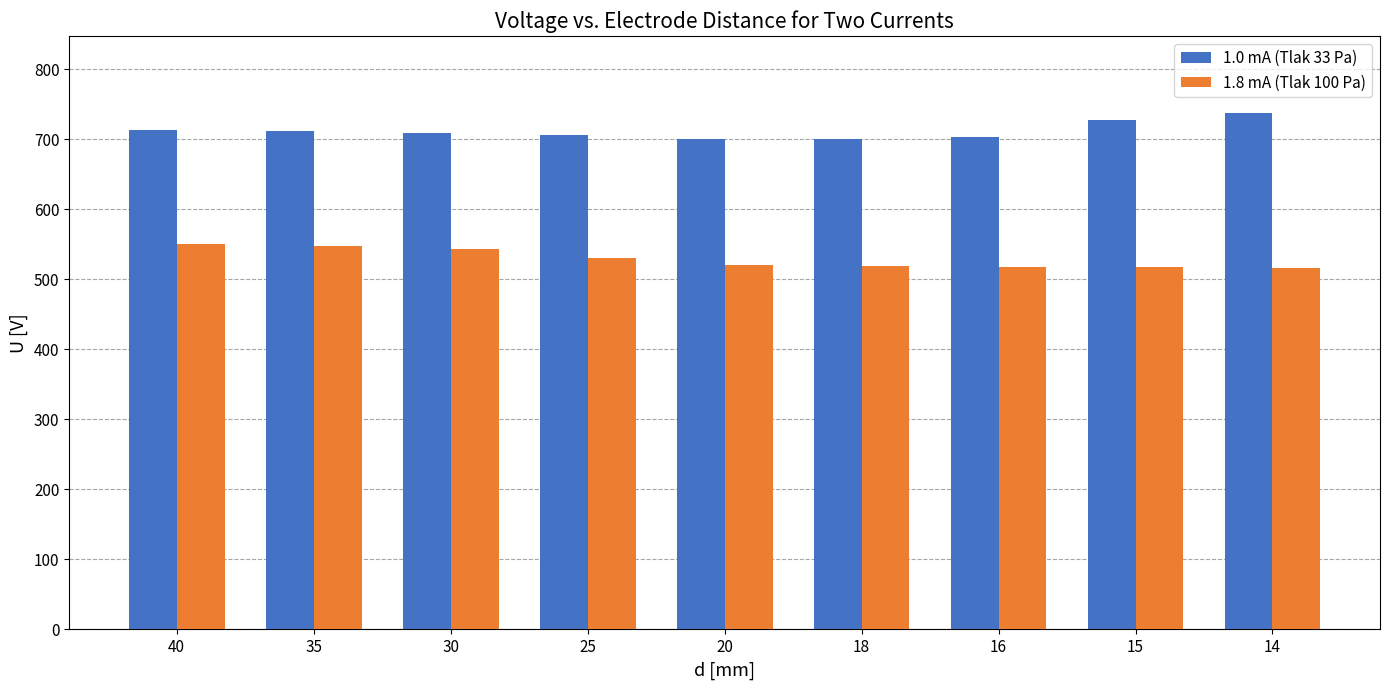

At 16, list the series in order from smallest to largest.

1.8 mA (Tlak 100 Pa), 1.0 mA (Tlak 33 Pa)